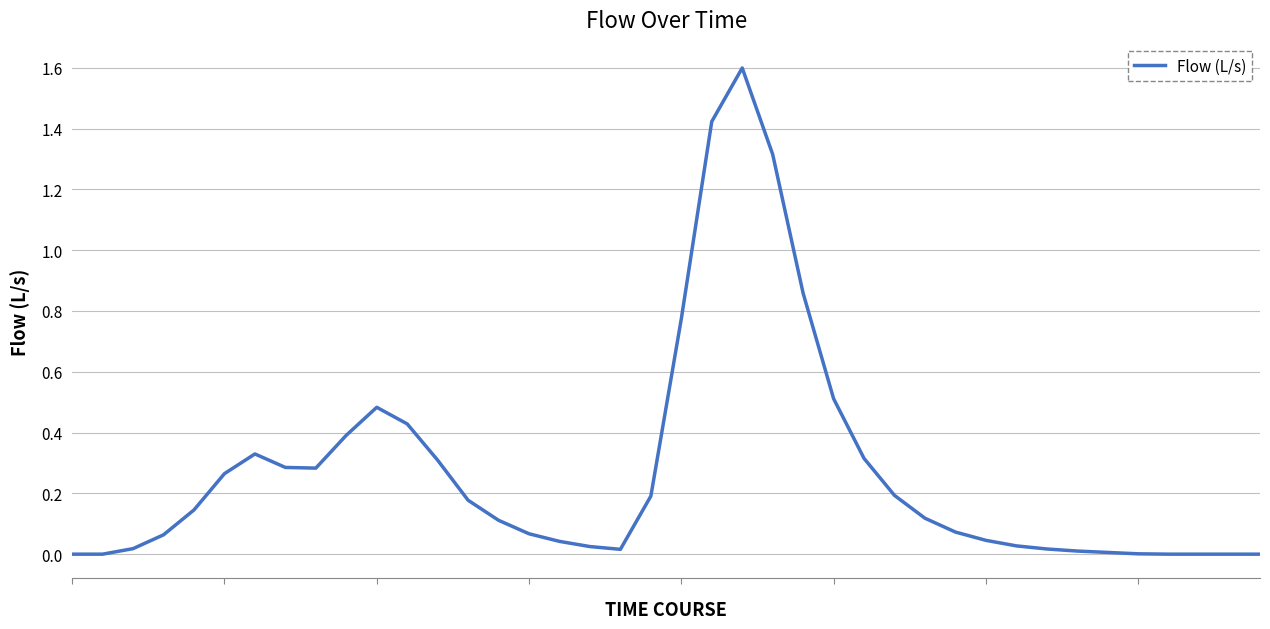

What is the difference between the maximum and minimum values?

1.6